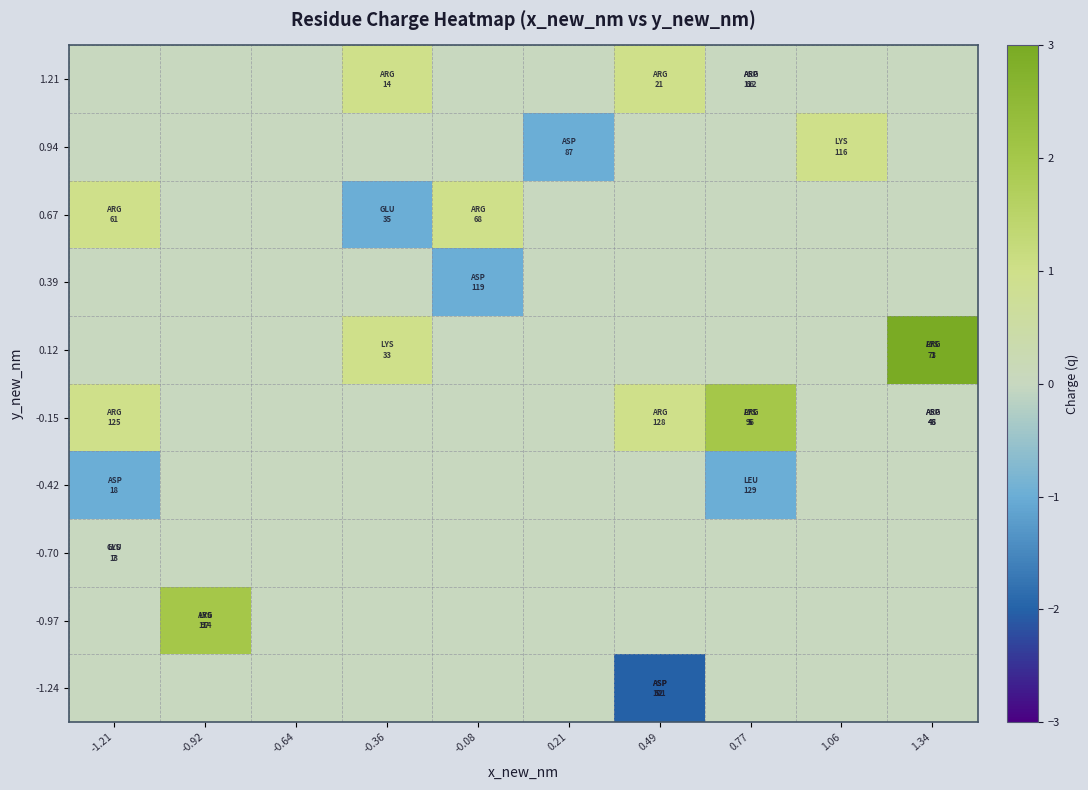

Which category has the highest value across all series?

1.34